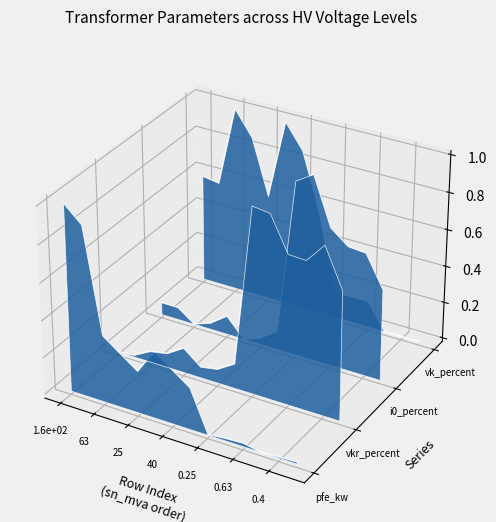

How many lines are shown in the chart?

4